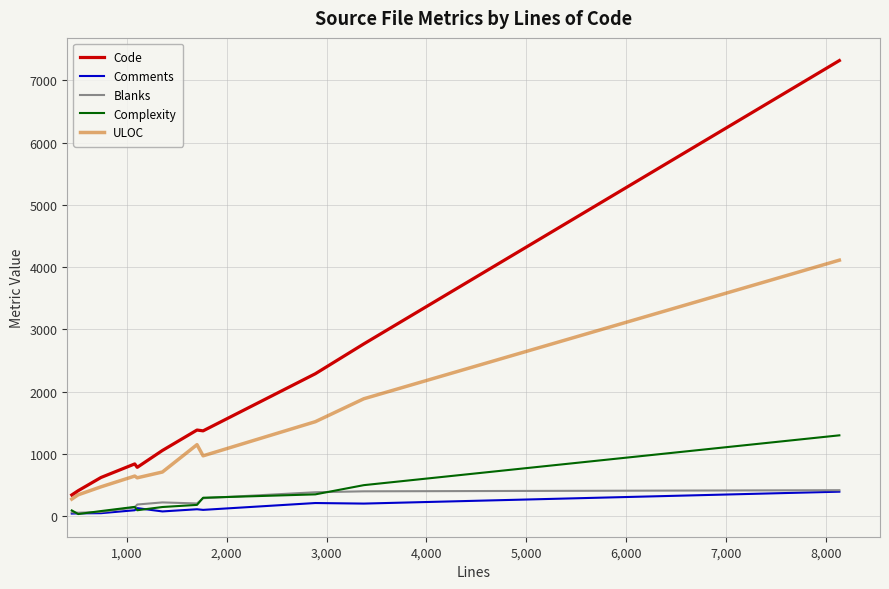

True or false: Code and Complexity intersect in this chart.

False